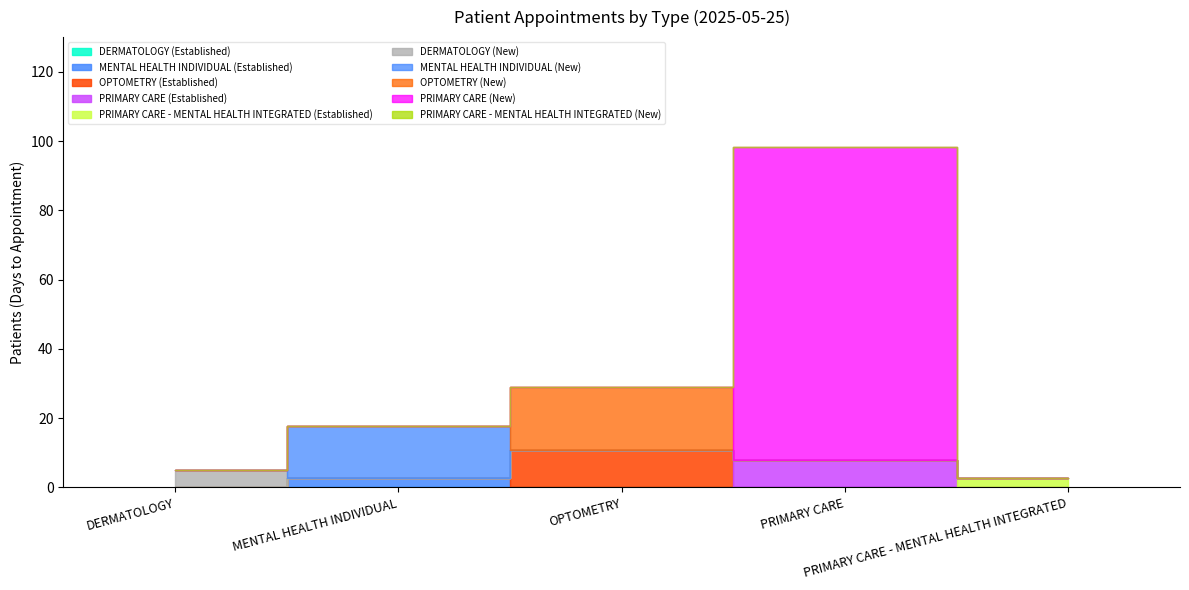

What is the total value across all series at PRIMARY CARE - MENTAL HEALTH INTEGRATED?

2.8